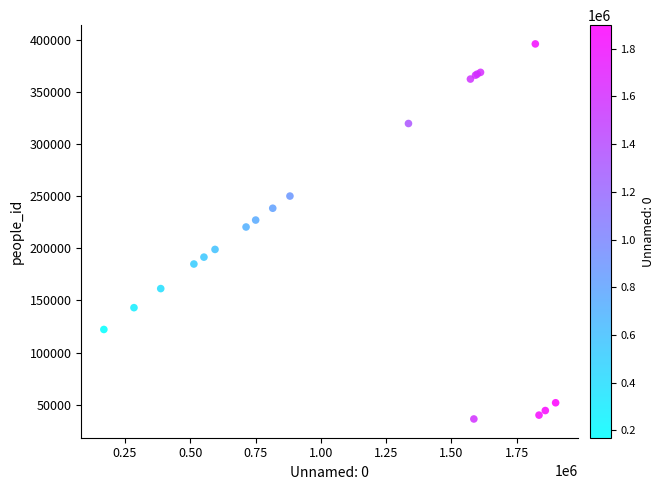

What Y value in the scatter plot is closest to 216121?

220383